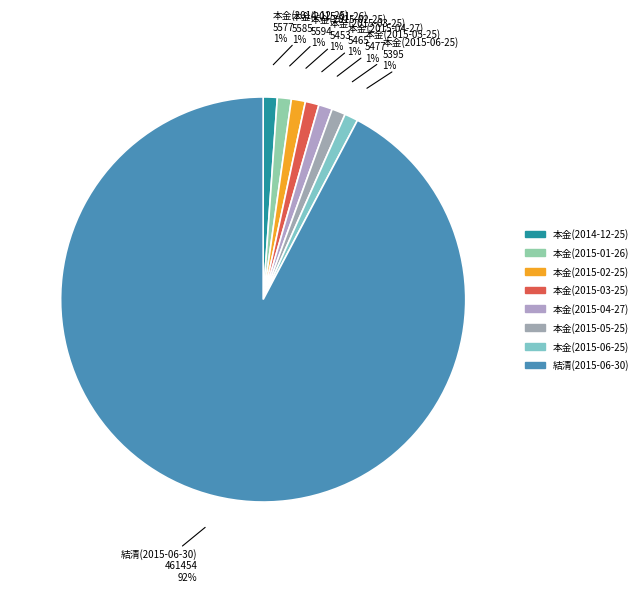

Which slice is the largest?

結清(2015-06-30)